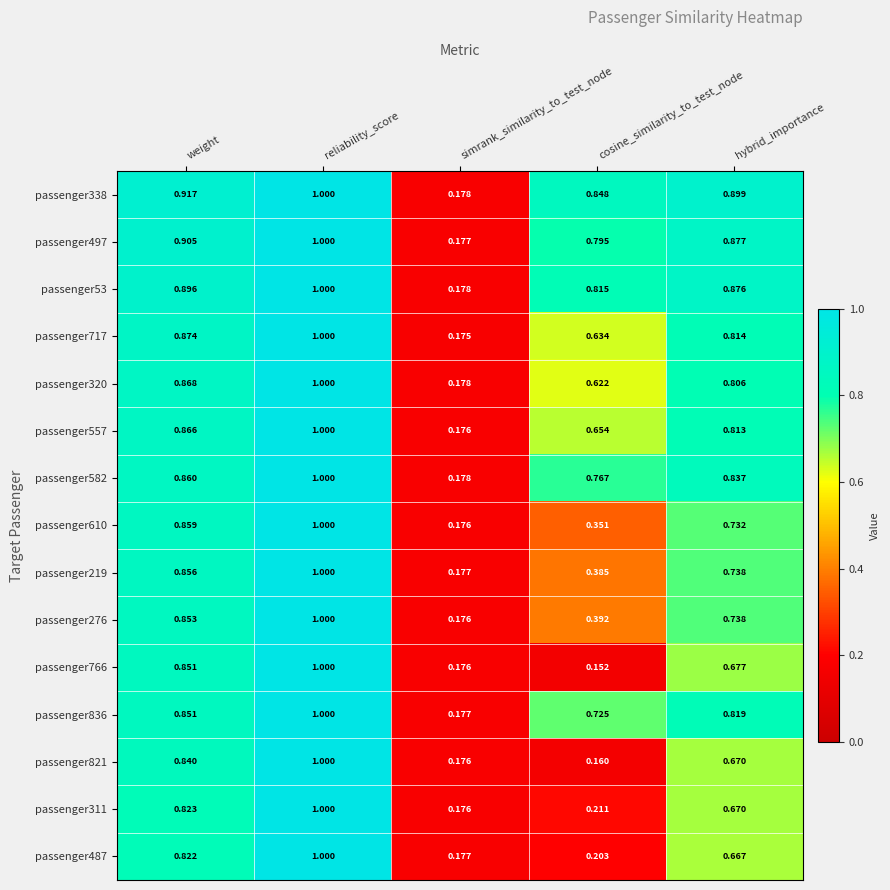

Which label corresponds to the largest value in the chart?

reliability_score